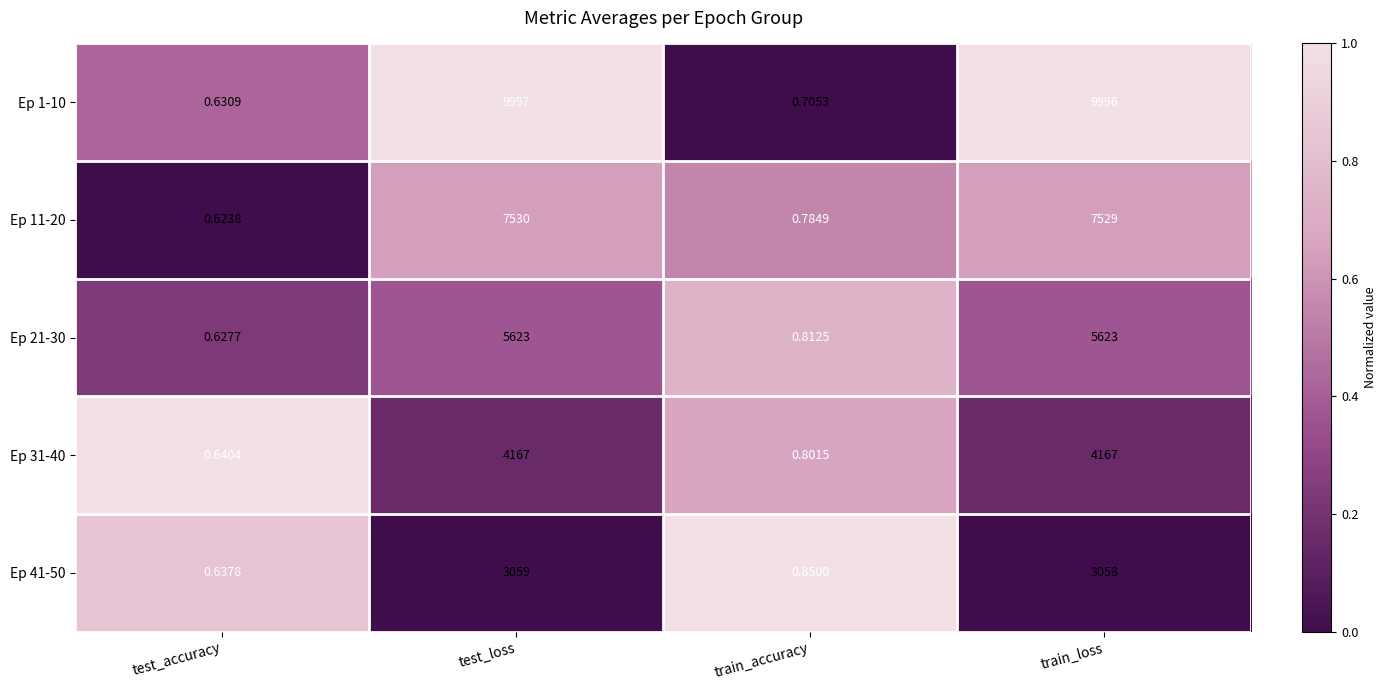

What is the difference between the highest and lowest values at train_loss?

6938.0